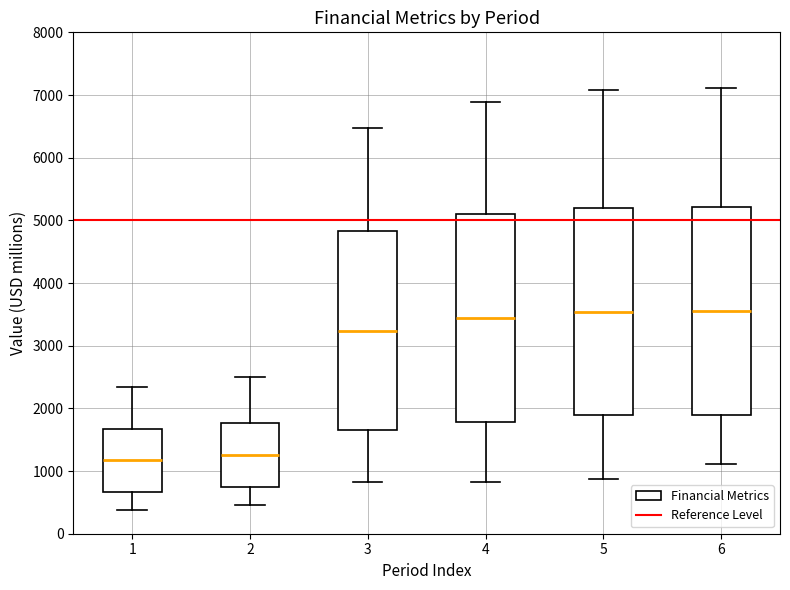

Where does the upper whisker of the box at x = 2 end on the y-axis? The values are not printed on the chart, so give them approximately, as read against the axis.

2500